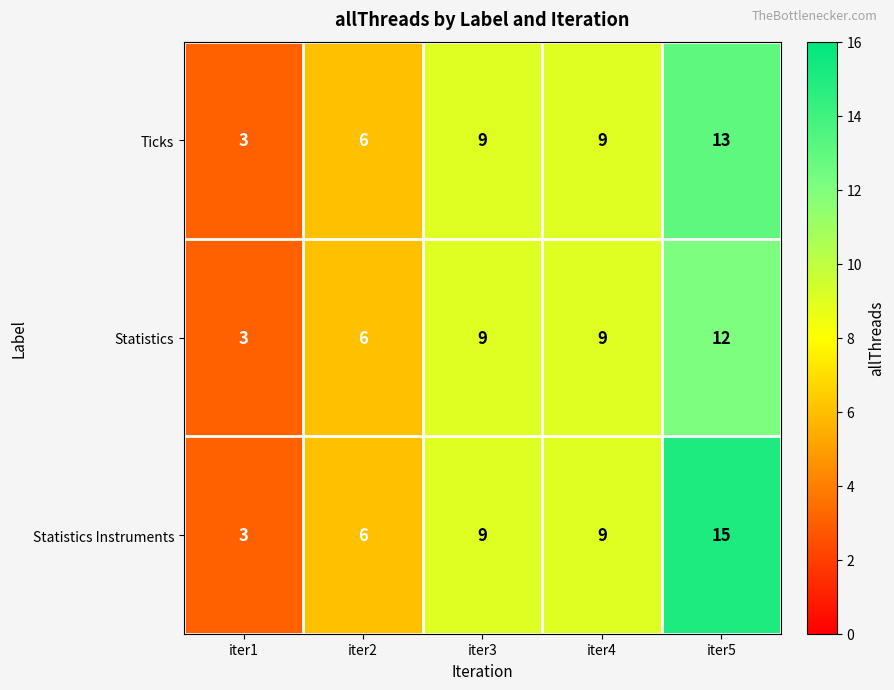

The value of Ticks at iter3 is 9. True or false?

True